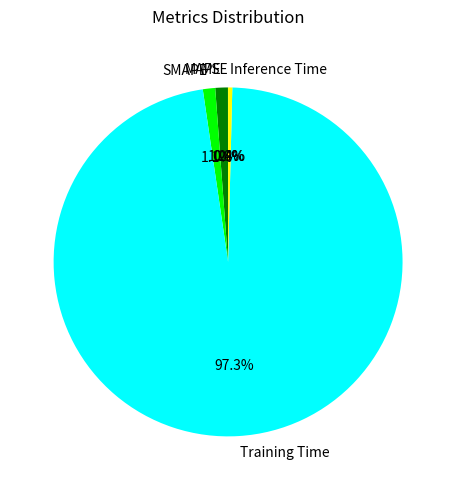

Does any single category account for the majority?

Yes